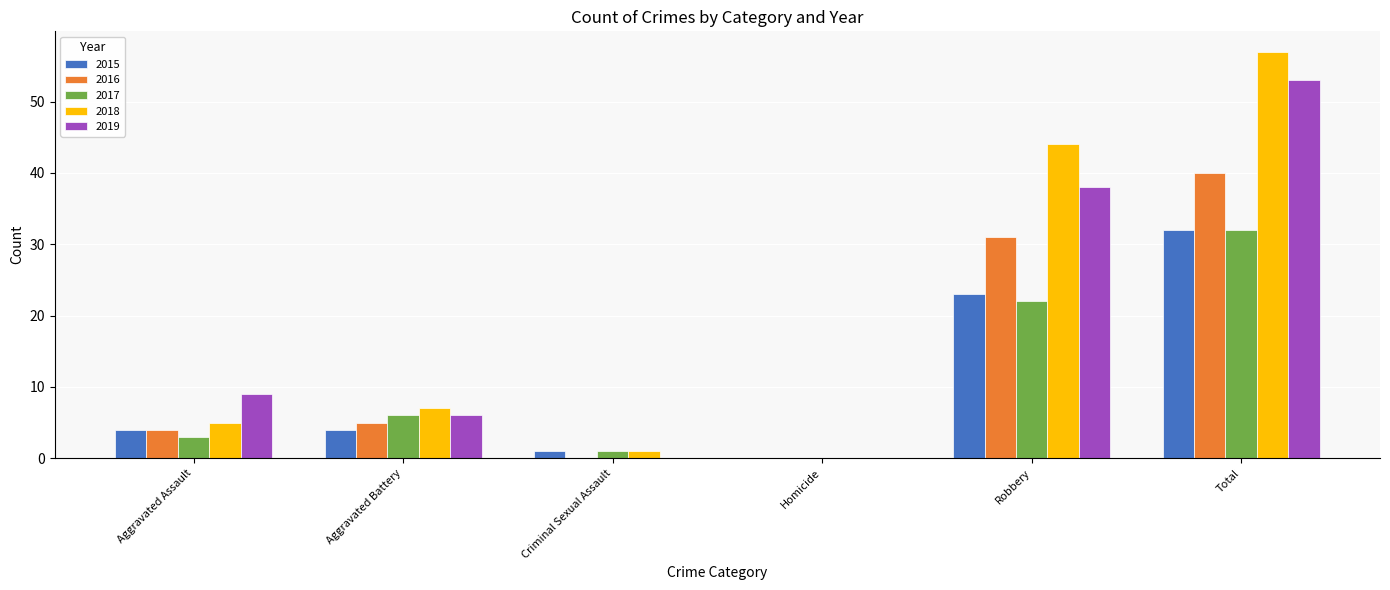

What are all the series names shown in the legend?

2015, 2016, 2017, 2018, 2019